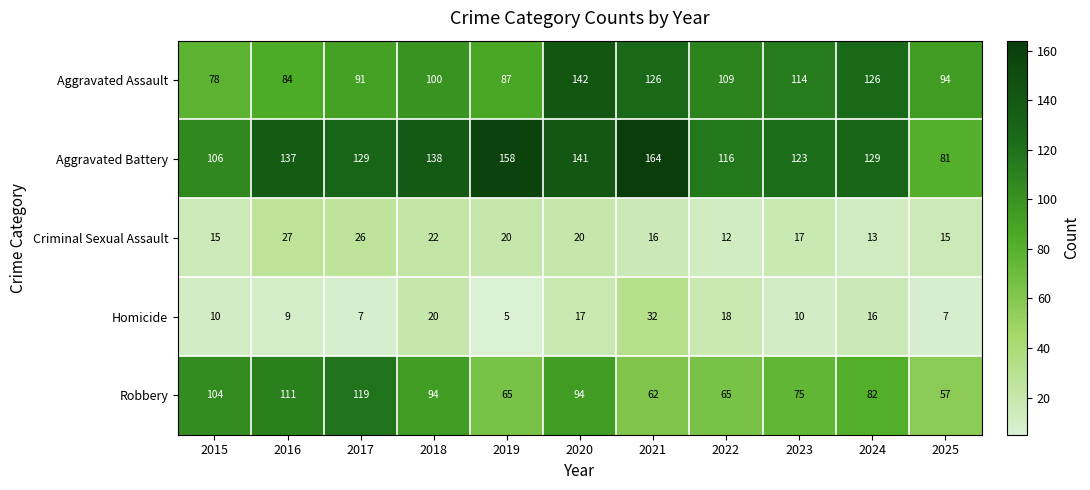

Between 2016 and 2025, which series saw the biggest shift?

Aggravated Battery